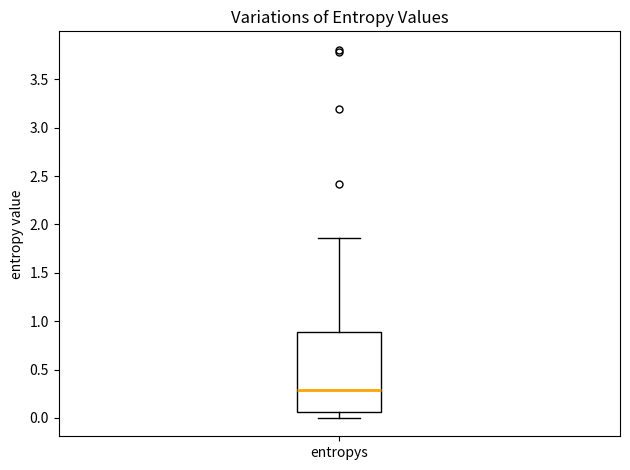

Read this box plot against the y-axis: the position of the median line, the range covered by the box, and the ends of both whiskers. The values are not printed on the chart, so give them approximately, as read against the axis.

median 0.30, box 0.05 to 0.90, whiskers 0.00 to 1.85